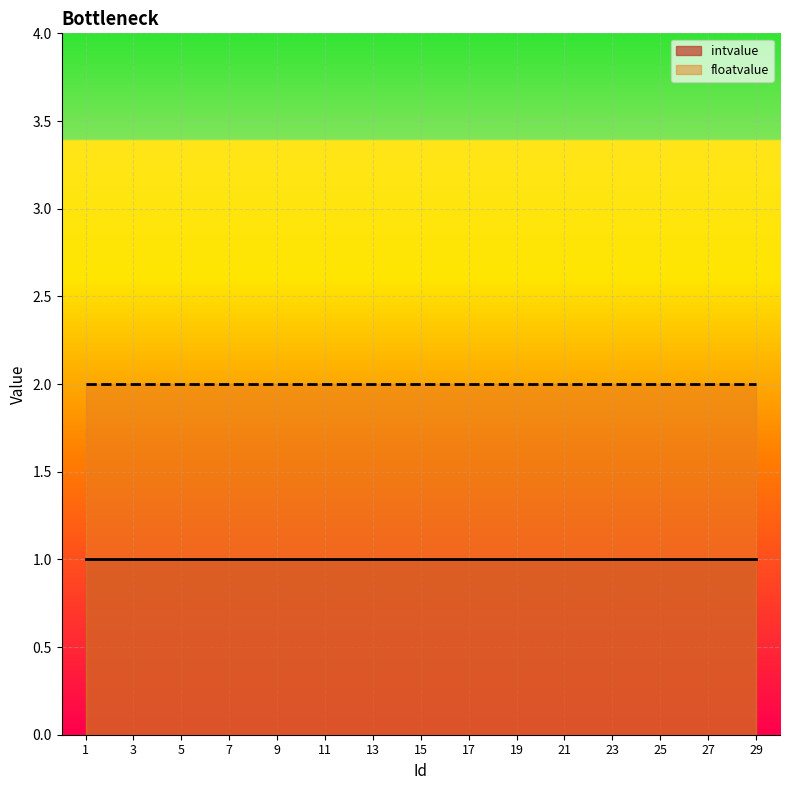

Where is floatvalue nearest to the value 2?

1